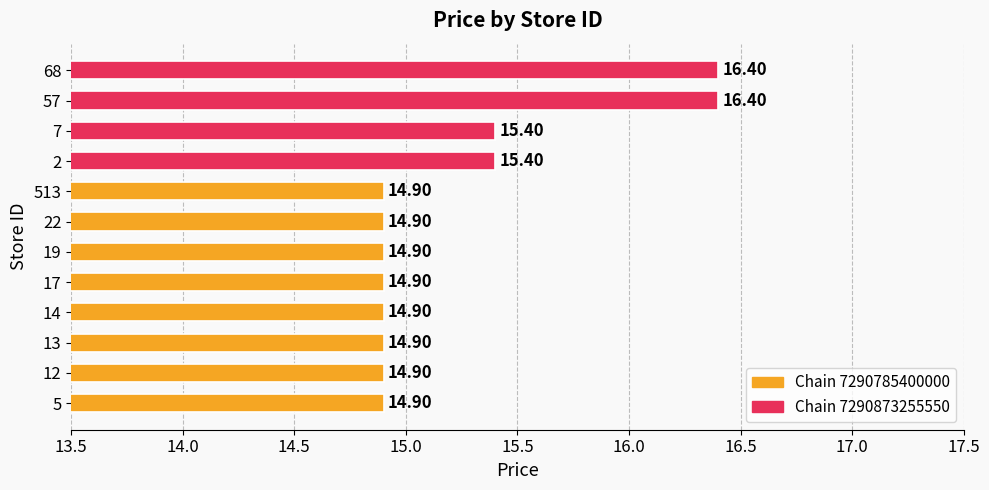

What is the sum of all values?

182.8